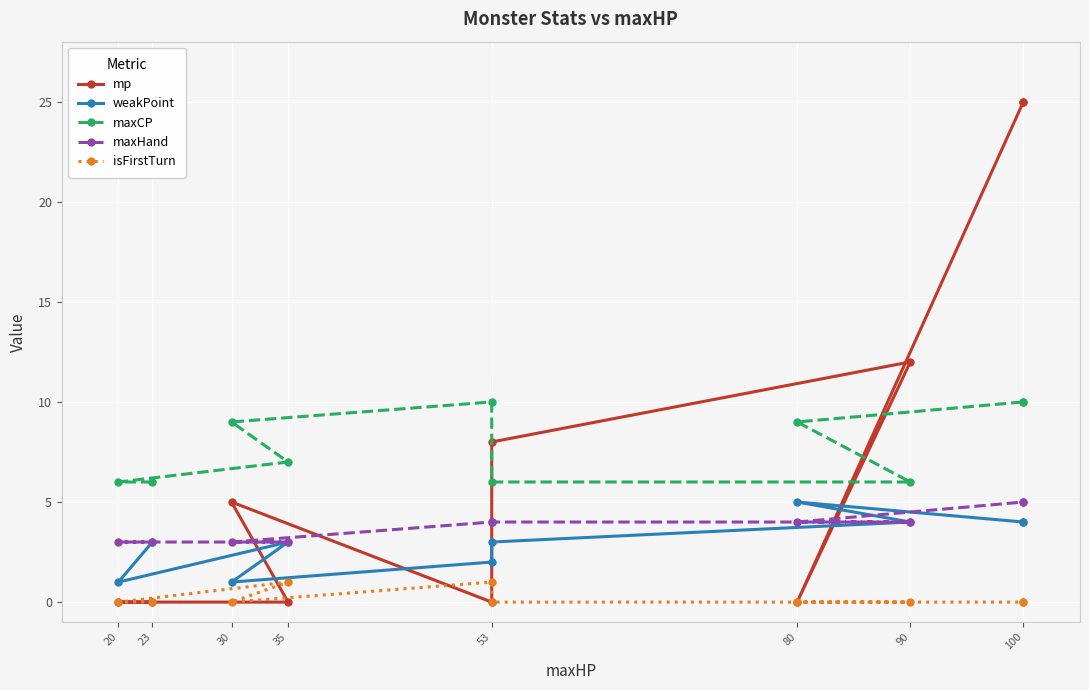

At 23, list the series in order from smallest to largest.

mp, isFirstTurn, weakPoint, maxHand, maxCP